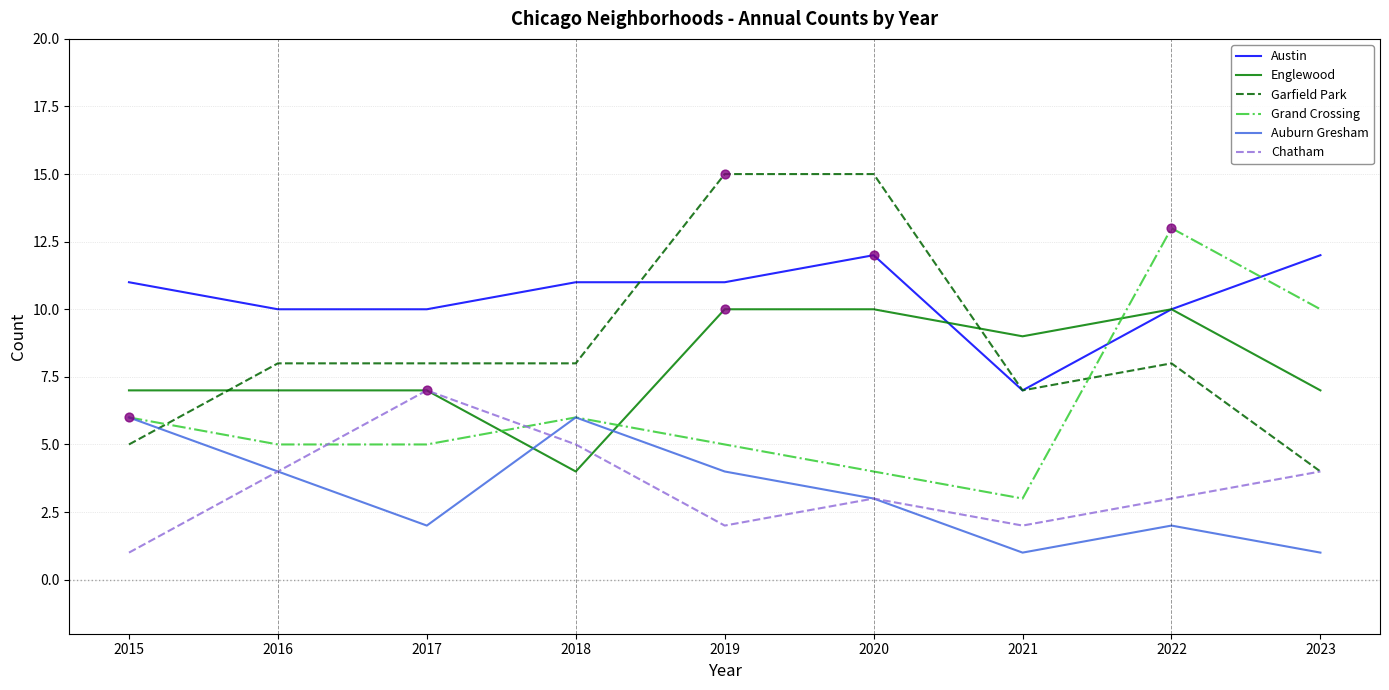

Which series has the largest total across all categories?

Austin